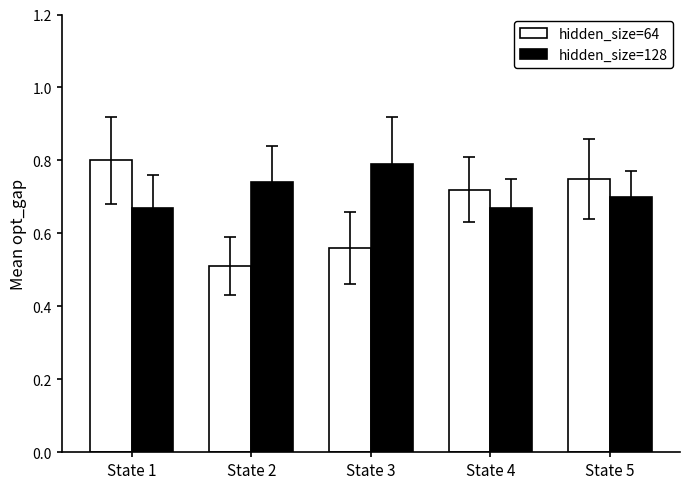

At which label is hidden_size=64 closest to 0?

State 2